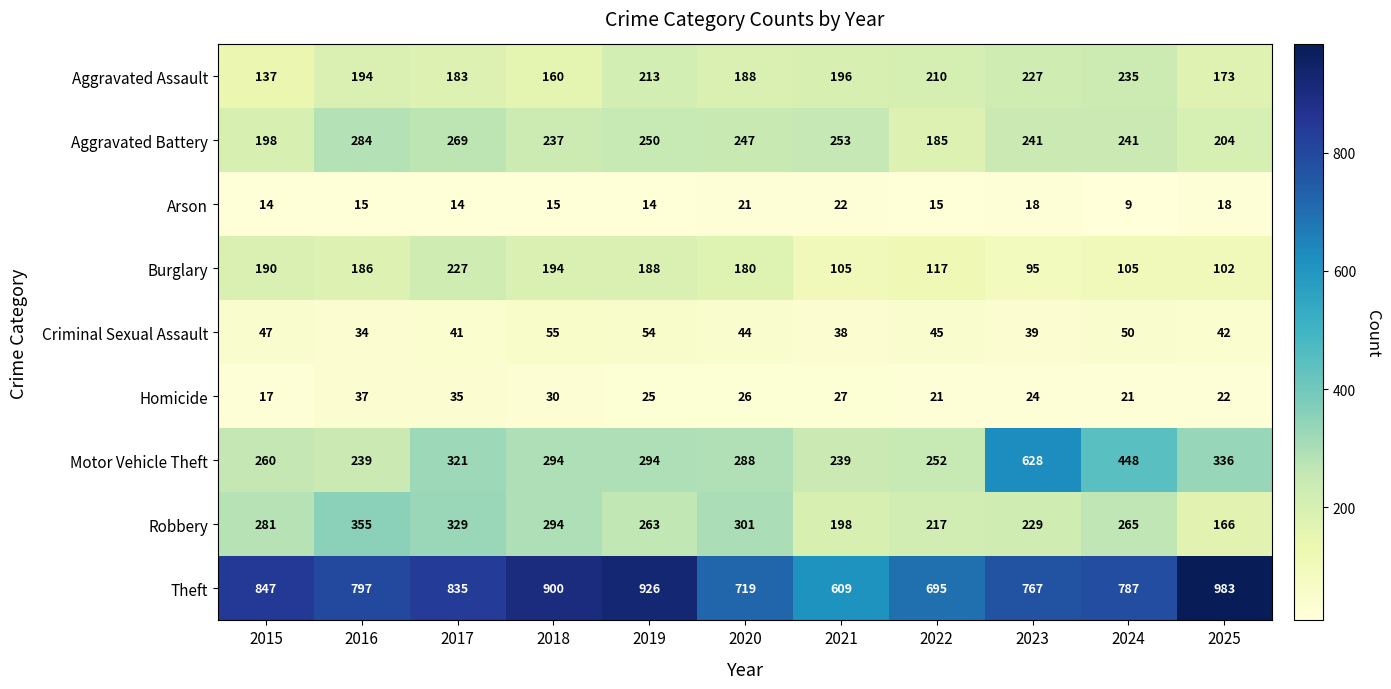

What is the spread (max minus min) of values at 2020?

698